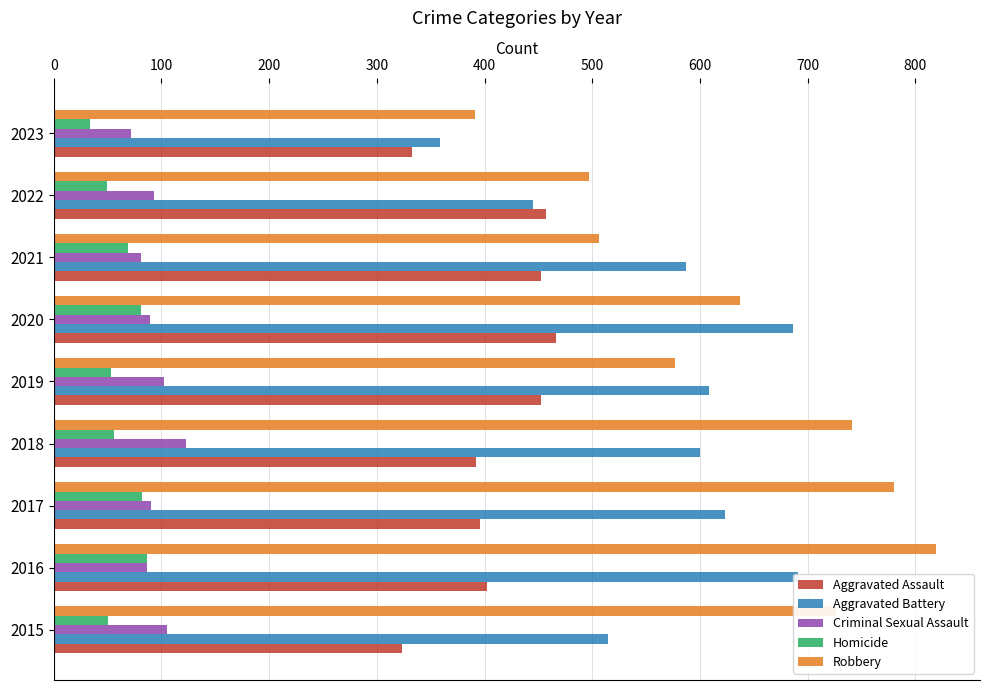

Are the bars grouped side by side (vs. stacked)?

Yes